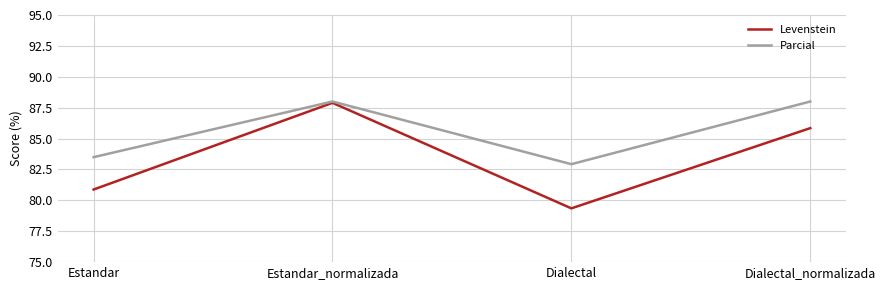

At Estandar, list the series in order from smallest to largest.

Levenstein, Parcial